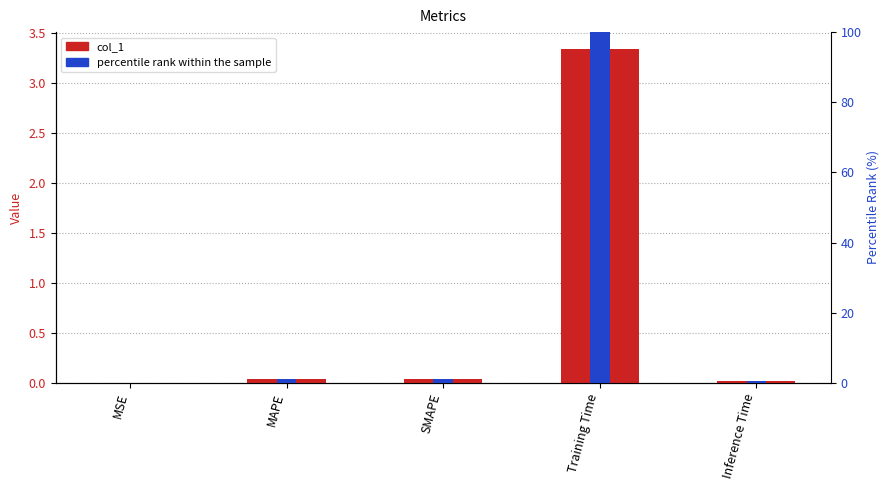

At which label does percentile rank within the sample reach its peak?

Training Time